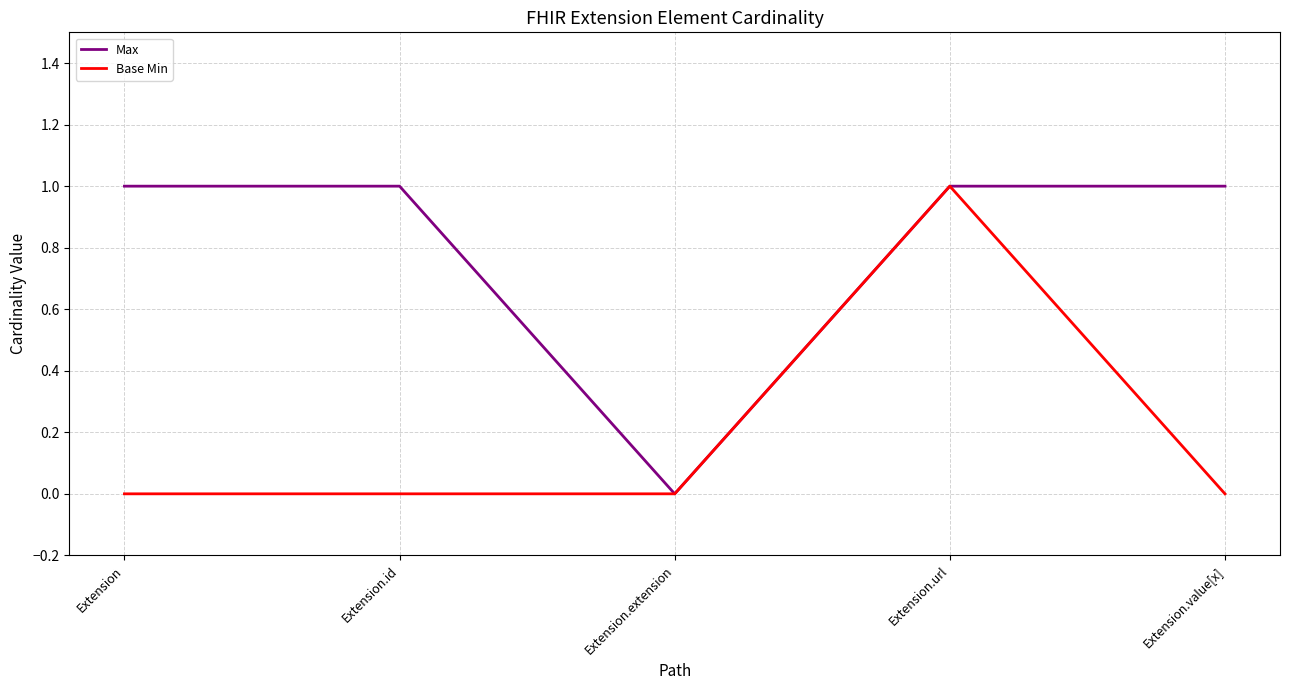

Does the chart display data point markers on the line(s)?

No